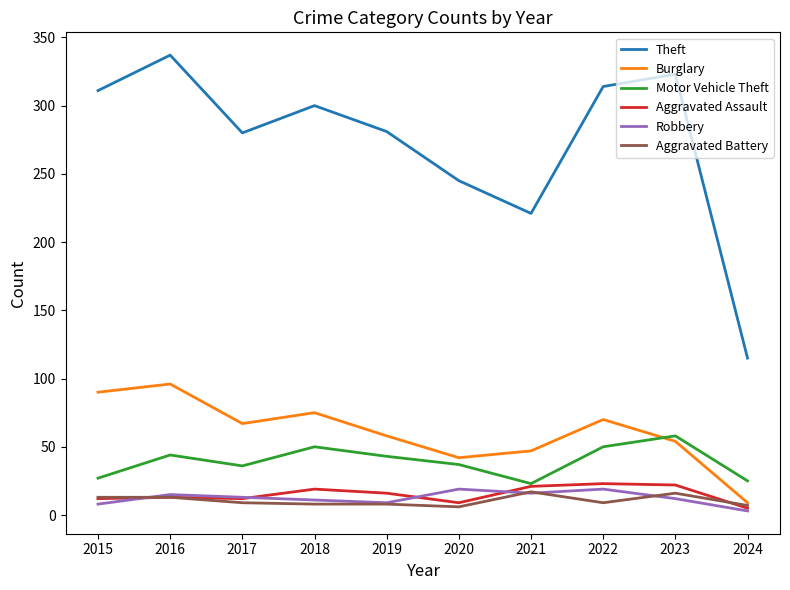

What is the average value of the Aggravated Battery series?

11